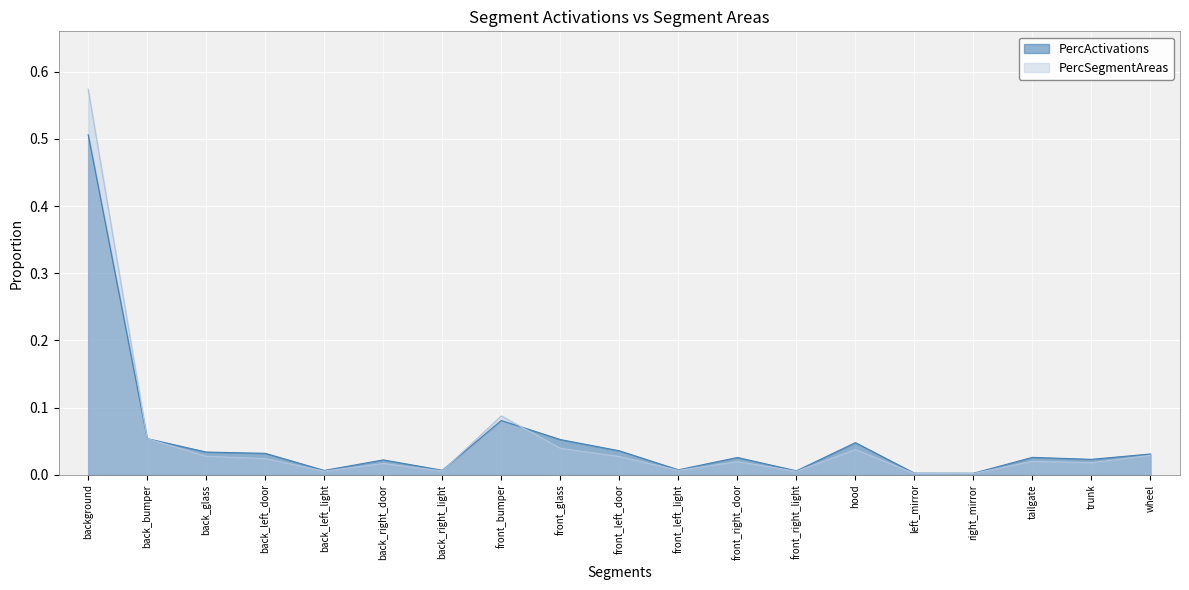

True or false: PercActivations and PercSegmentAreas intersect in this chart.

True